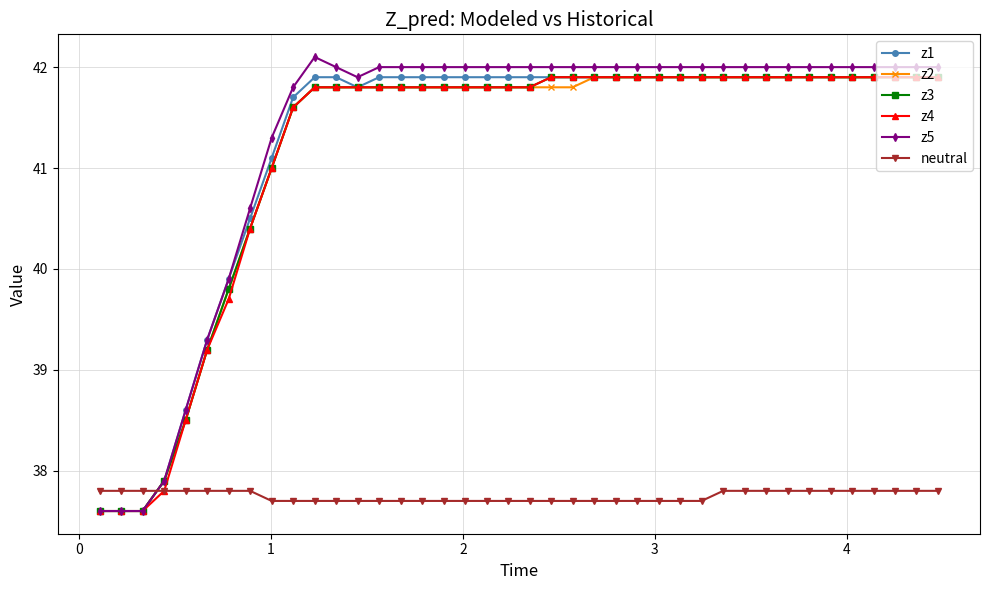

What is the maximum value shown in the chart?

42.1